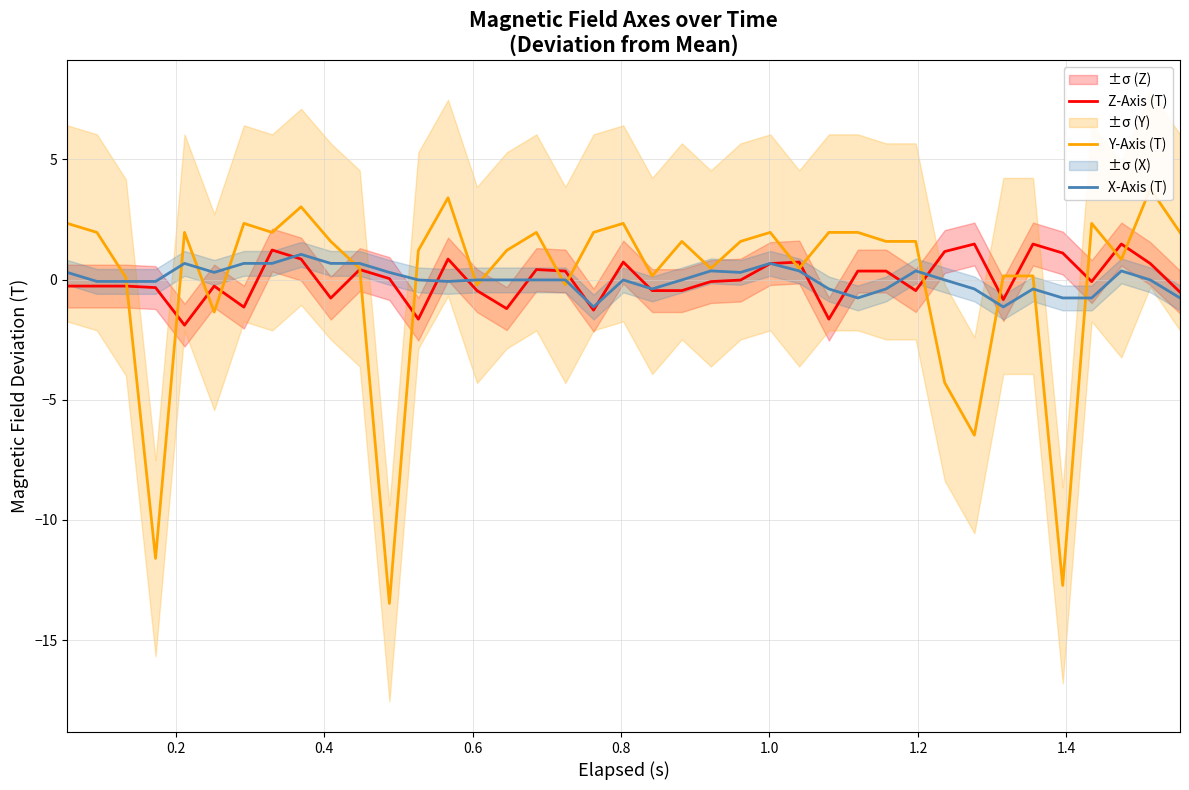

Does the chart have visible grid lines?

Yes